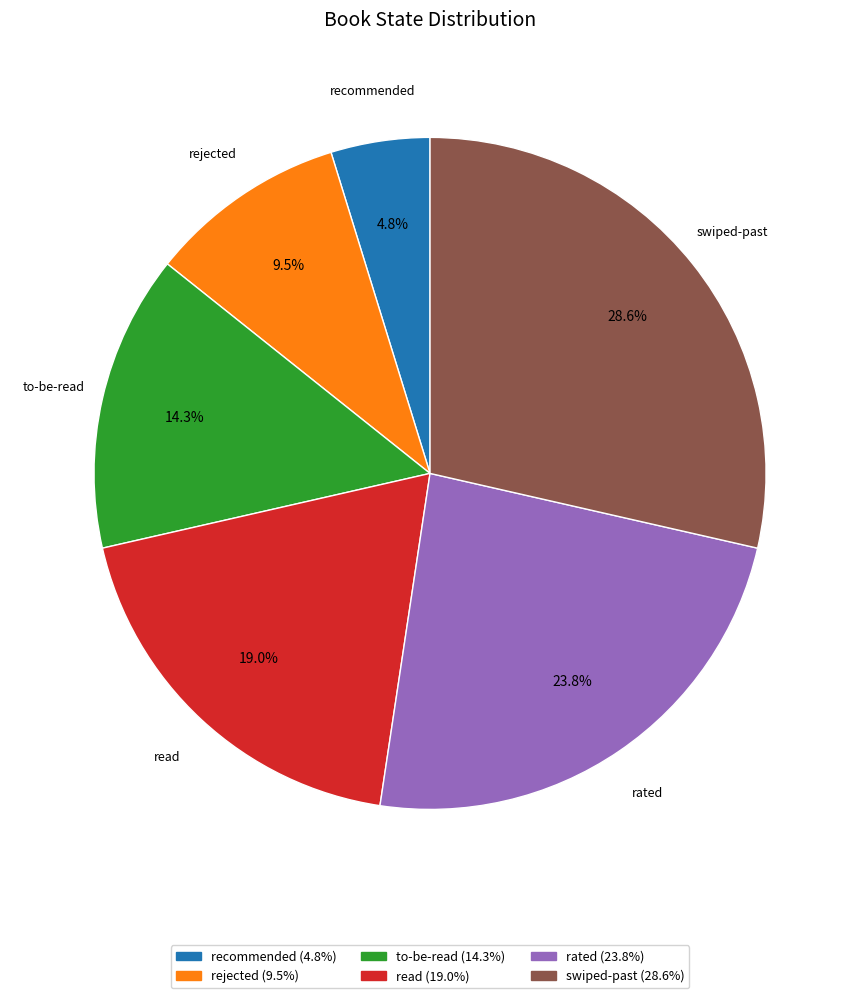

Is there any slice that represents more than half of the pie?

No